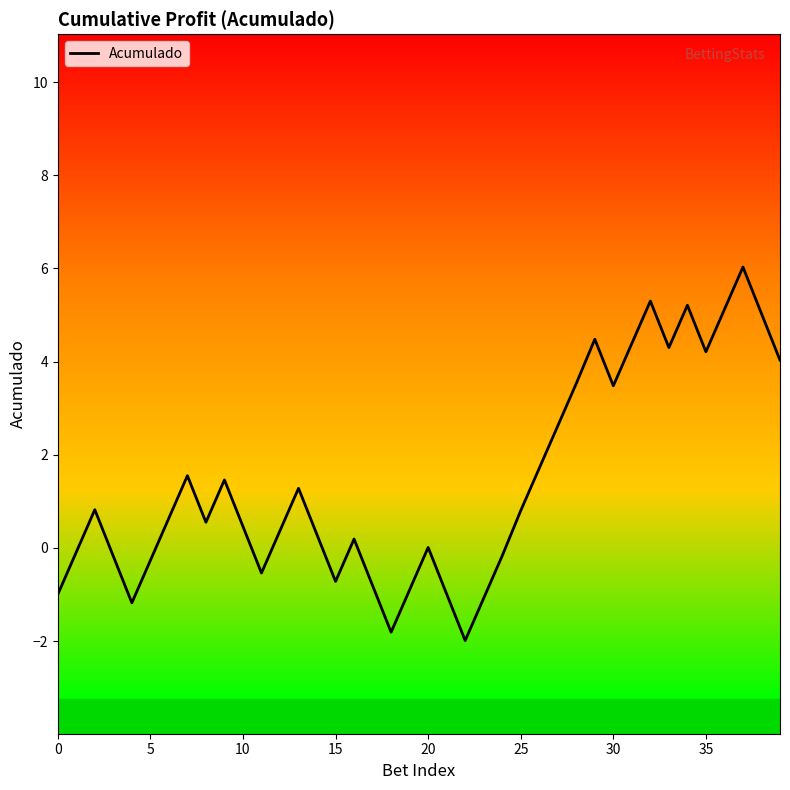

What is the difference between the maximum and minimum values?

8.0